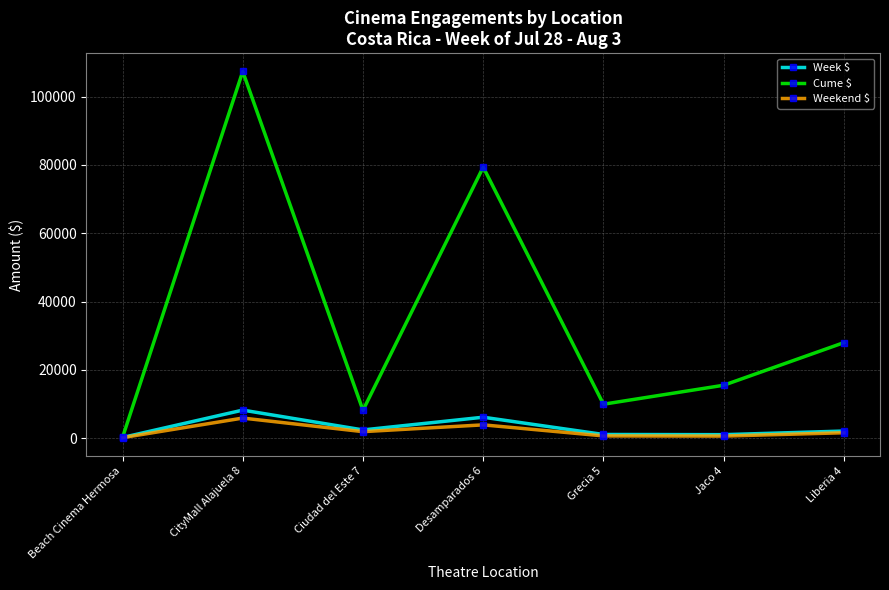

Where does the Cume $ series first go above 15497?

CityMall Alajuela 8